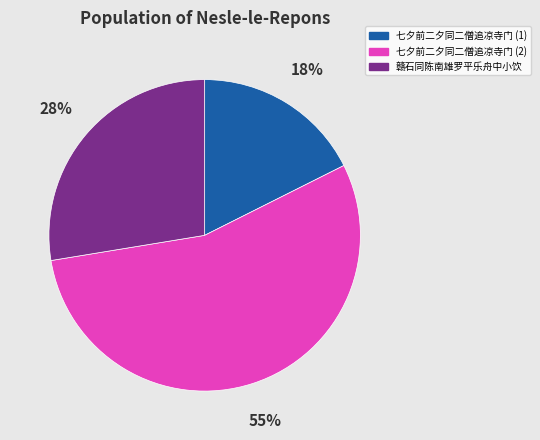

To the nearest percent, what is the difference between the largest and smallest slice percentages?

37%